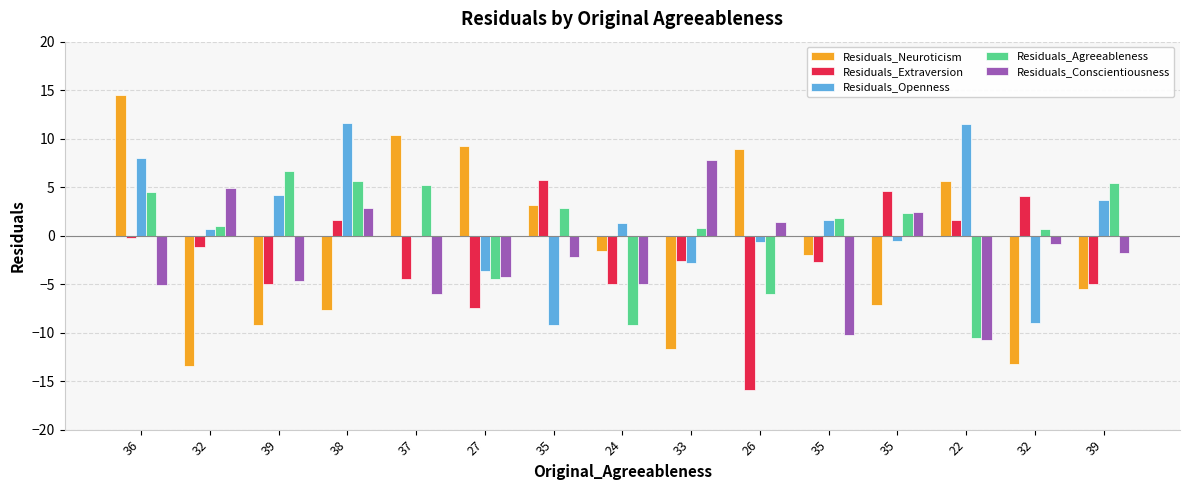

What are all the series names shown in the legend?

Residuals_Neuroticism, Residuals_Extraversion, Residuals_Openness, Residuals_Agreeableness, Residuals_Conscientiousness